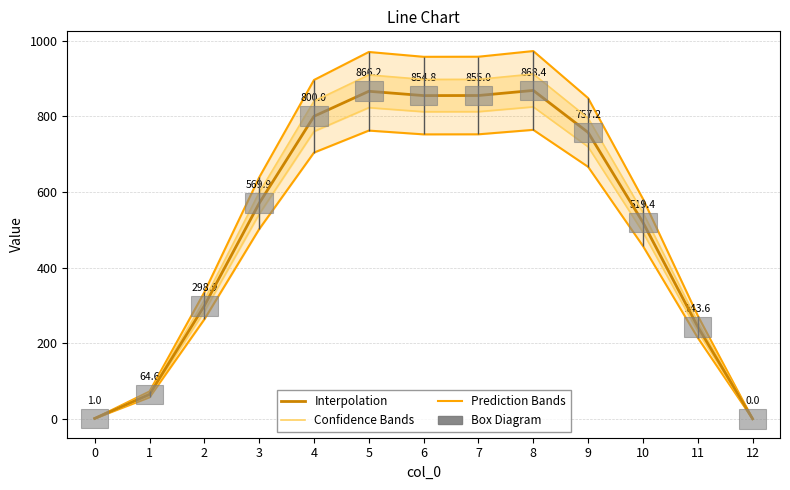

What is the maximum value for Confidence Bands?

911.8